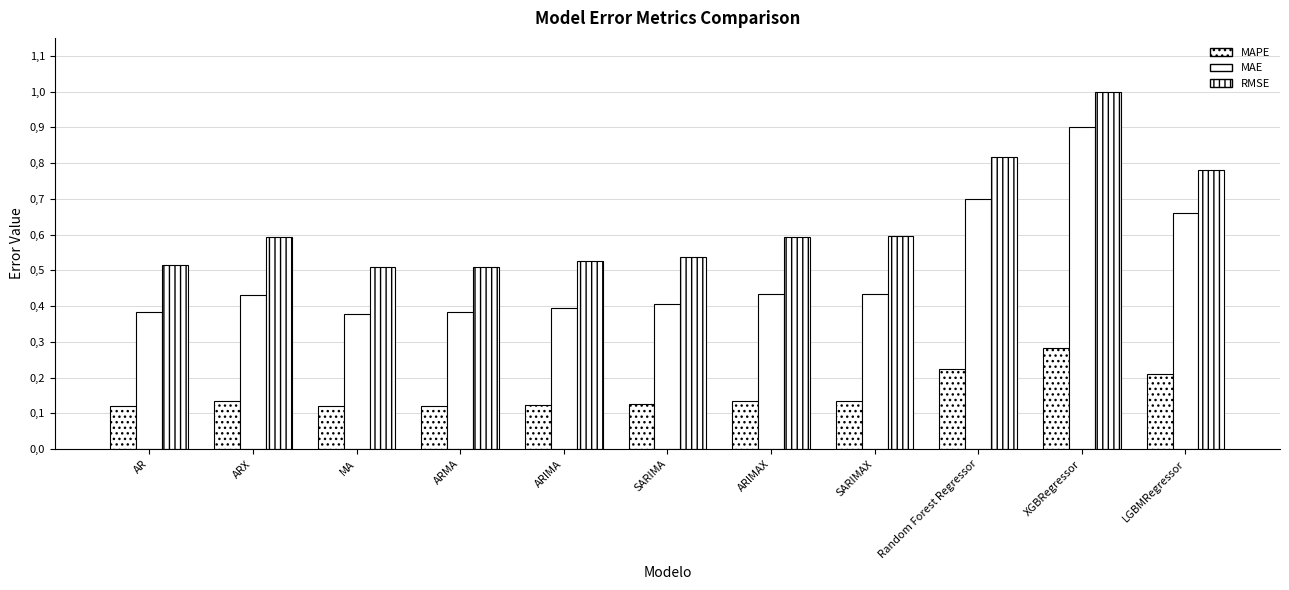

What is the label of the 3rd bar from the left?

MA